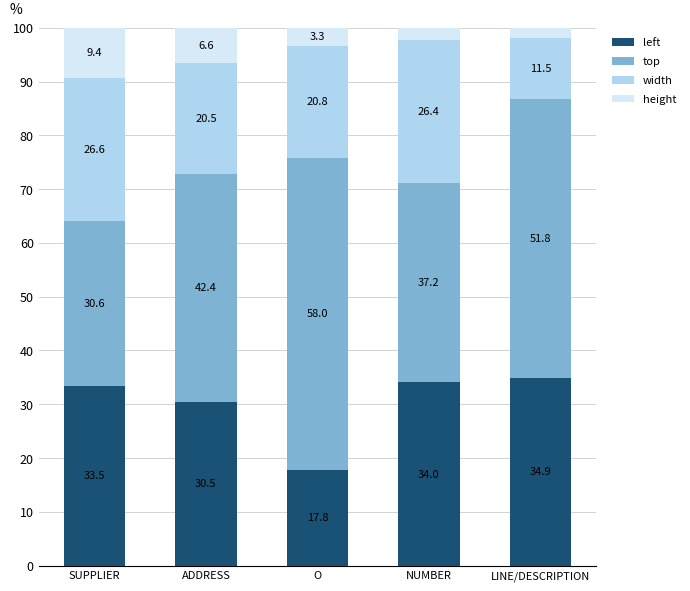

What is the difference between the maximum and minimum values in the left series?

17.1